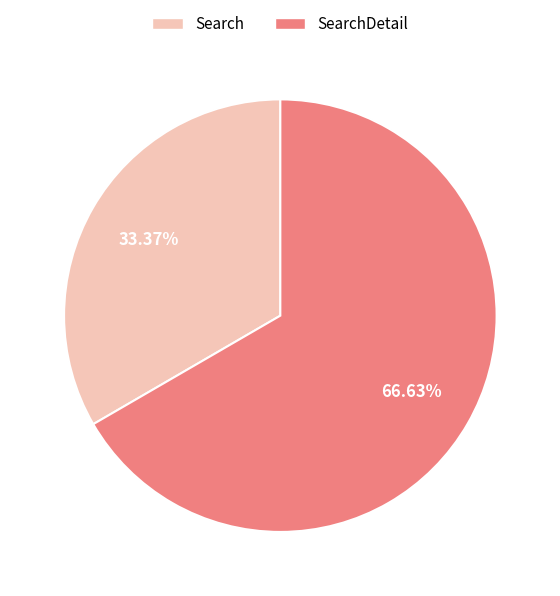

To the nearest percent, what is the difference between the largest and smallest slice percentages?

33%